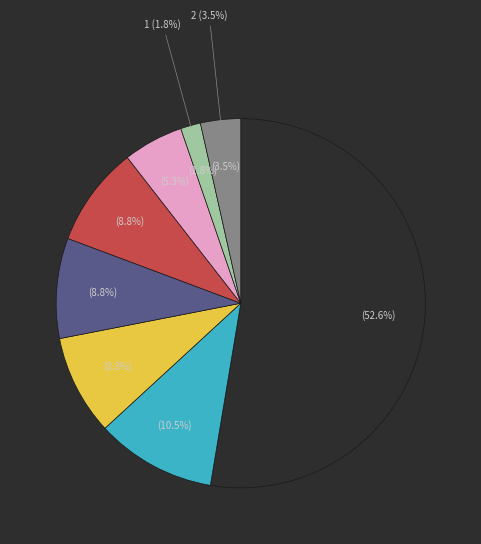

What is the ratio of the value at Shoes to the value at Hat?

0.2